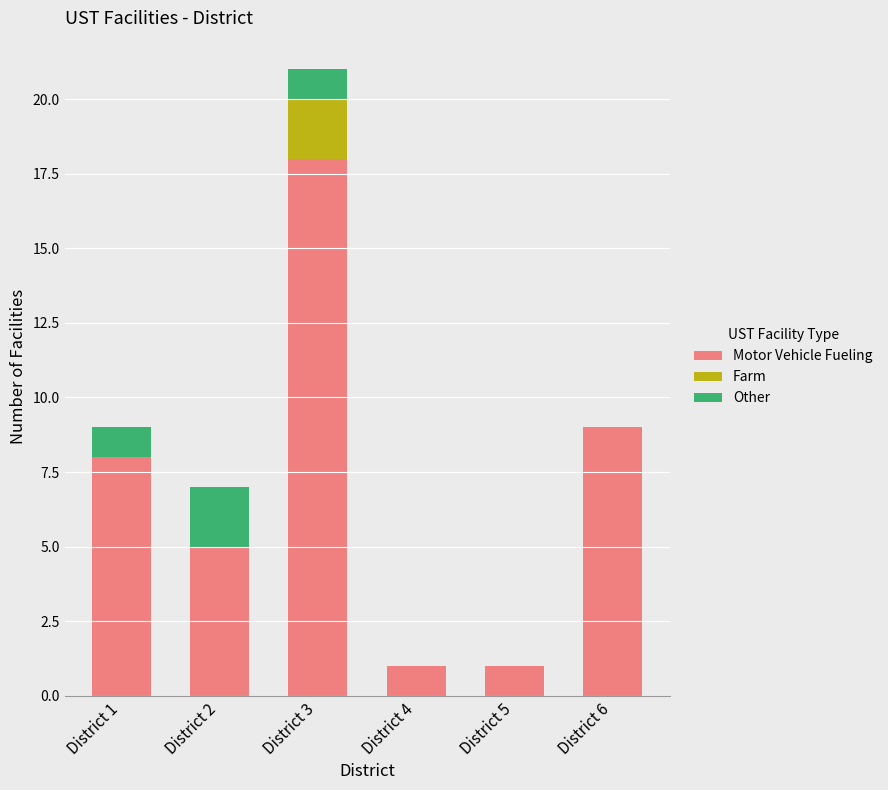

At which category is the sum across all series the highest?

District 3